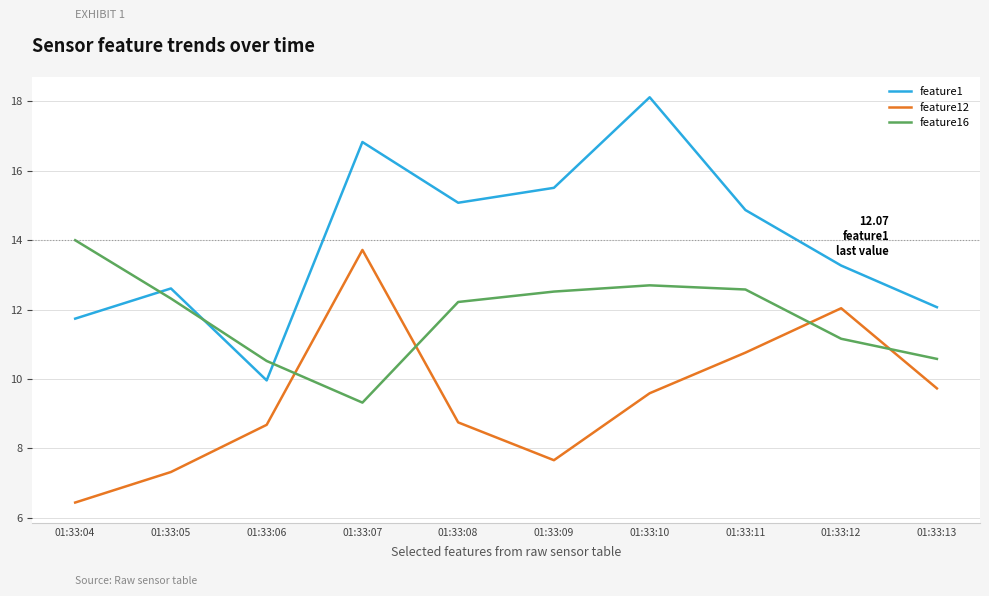

What is the minimum value shown in the chart?

6.4